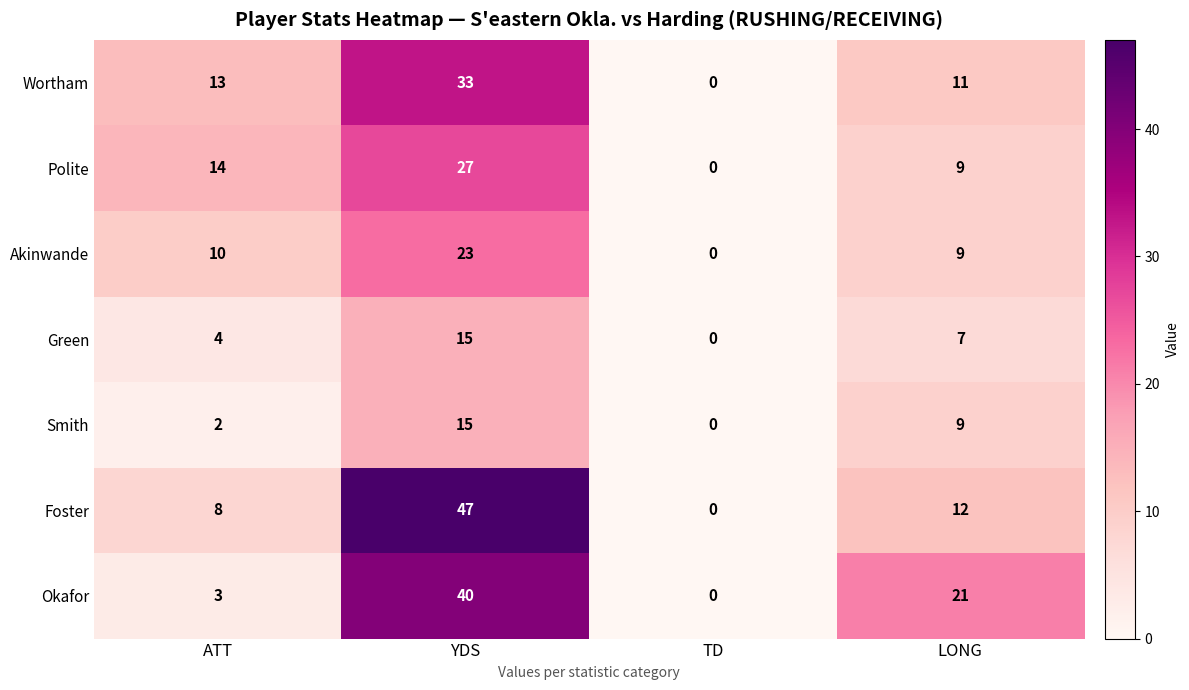

Rank the categories by Green value from highest to lowest.

YDS, LONG, ATT, TD